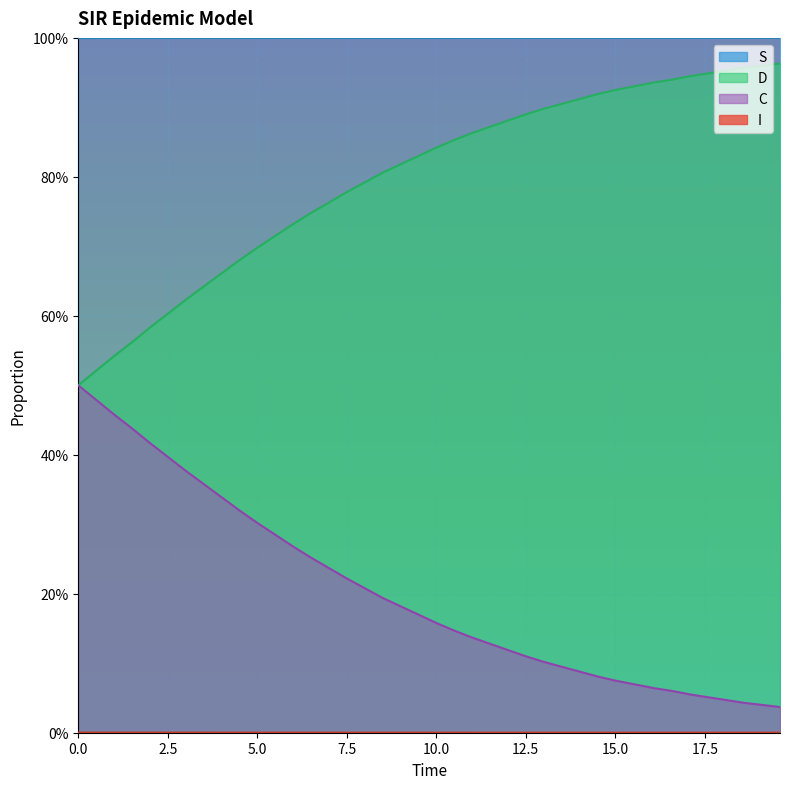

At how many categories does at least one series exceed 0?

40